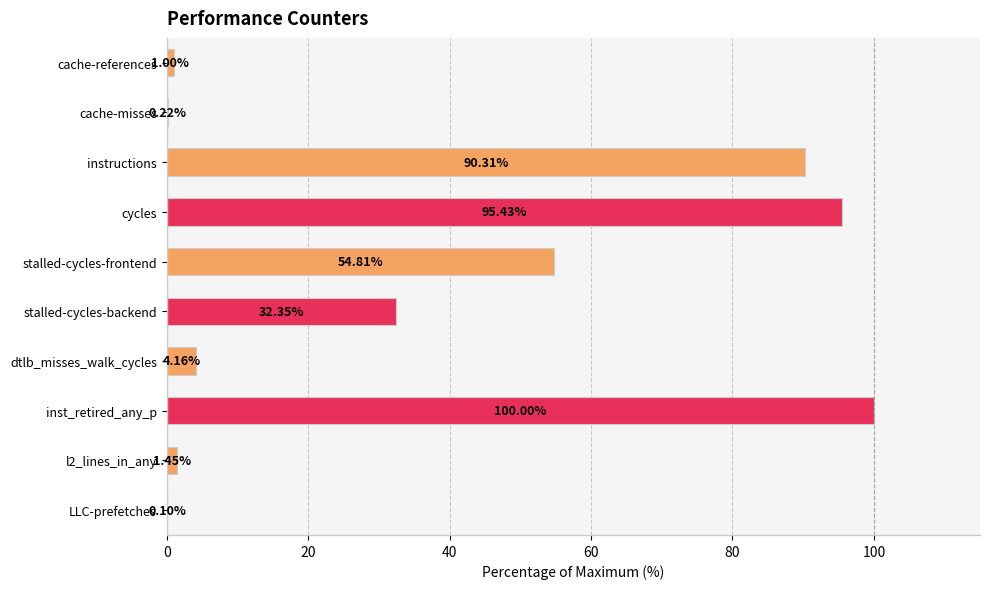

Are the bars horizontal?

Yes